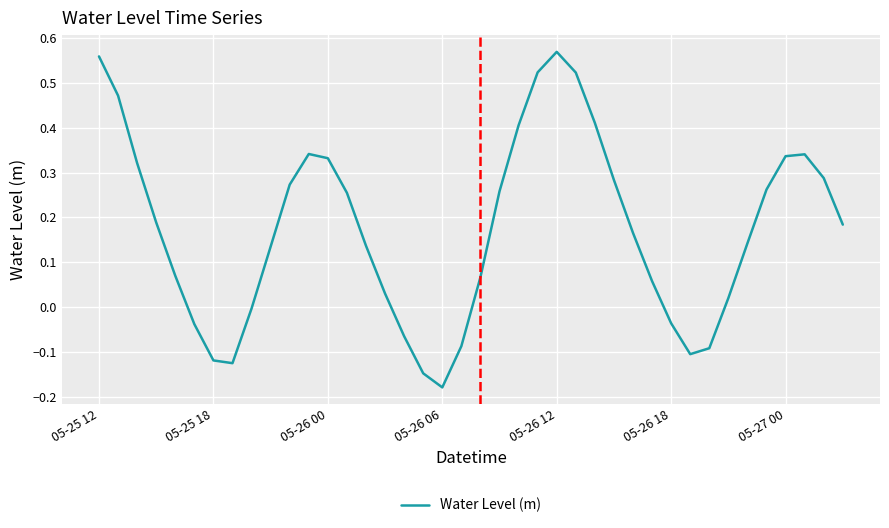

What is the difference between the maximum and minimum values?

0.7